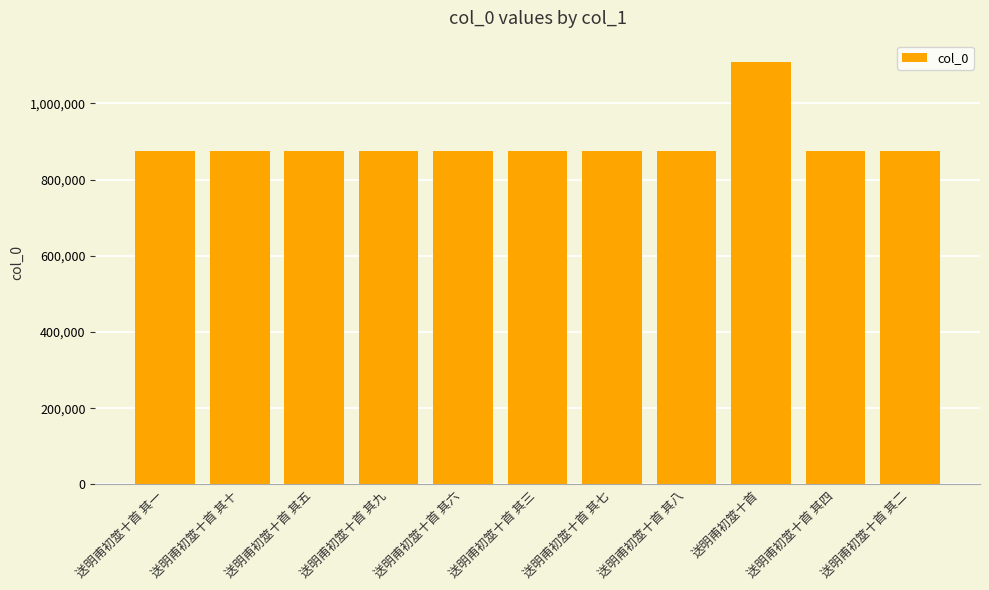

What is the ratio of the value at 送明甫初筮十首 其五 to the value at 送明甫初筮十首 其二?

1.0